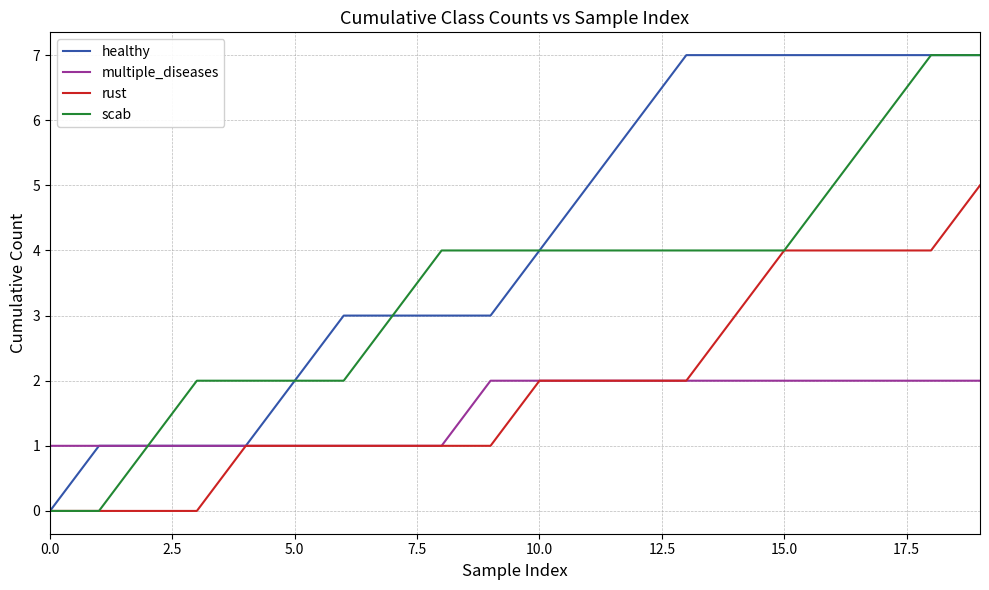

What is the greatest value displayed?

7